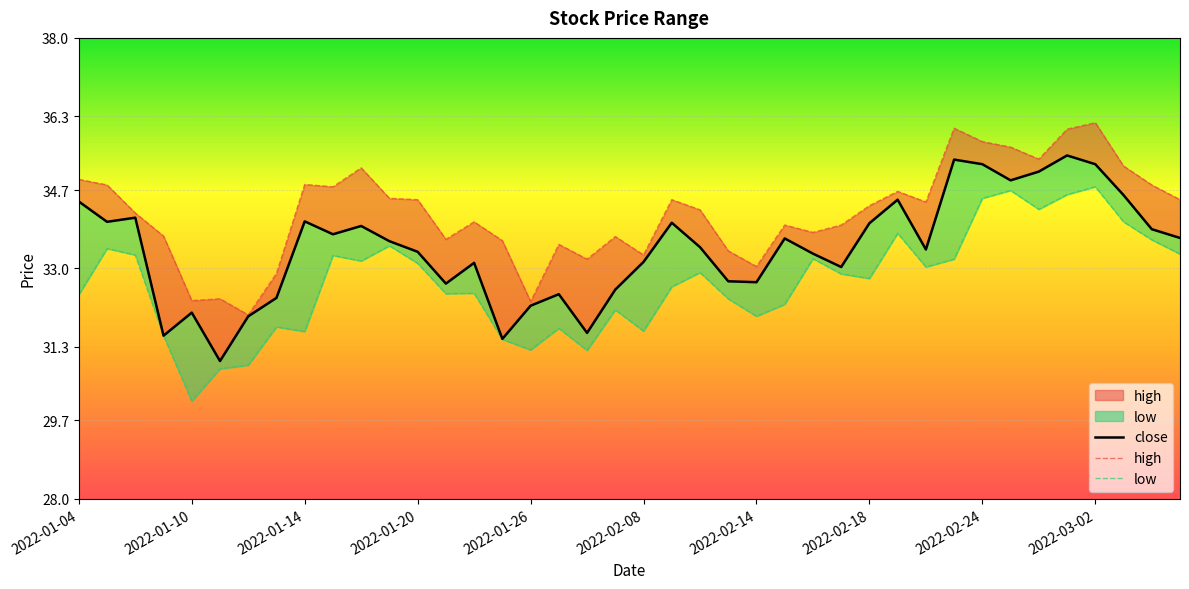

Reading left to right, extract all data points from this chart.

close: 34.5	34.0	34.1	31.5	32.0	31.0	32.0	32.4	34.0	33.7	33.9	33.6	33.4	32.7	33.1	31.5	32.2	32.4	31.6	32.5	33.1	34.0	33.5	32.7	32.7	33.6	33.3	33.0	34.0	34.5	33.4	35.4	35.3	34.9	35.1	35.5	35.3	34.6	33.9	33.7
high: 34.9	34.8	34.2	33.7	32.3	32.3	32.0	32.9	34.8	34.8	35.2	34.5	34.5	33.6	34.0	33.6	32.3	33.5	33.2	33.7	33.3	34.5	34.3	33.4	33.0	33.9	33.8	33.9	34.4	34.7	34.4	36.0	35.8	35.6	35.4	36.0	36.2	35.2	34.8	34.5
low: 32.4	33.4	33.3	31.5	30.1	30.8	30.9	31.7	31.6	33.3	33.2	33.5	33.1	32.5	32.5	31.5	31.2	31.7	31.2	32.1	31.6	32.6	32.9	32.3	32.0	32.2	33.2	32.9	32.8	33.8	33.0	33.2	34.5	34.7	34.3	34.6	34.8	34.0	33.6	33.3